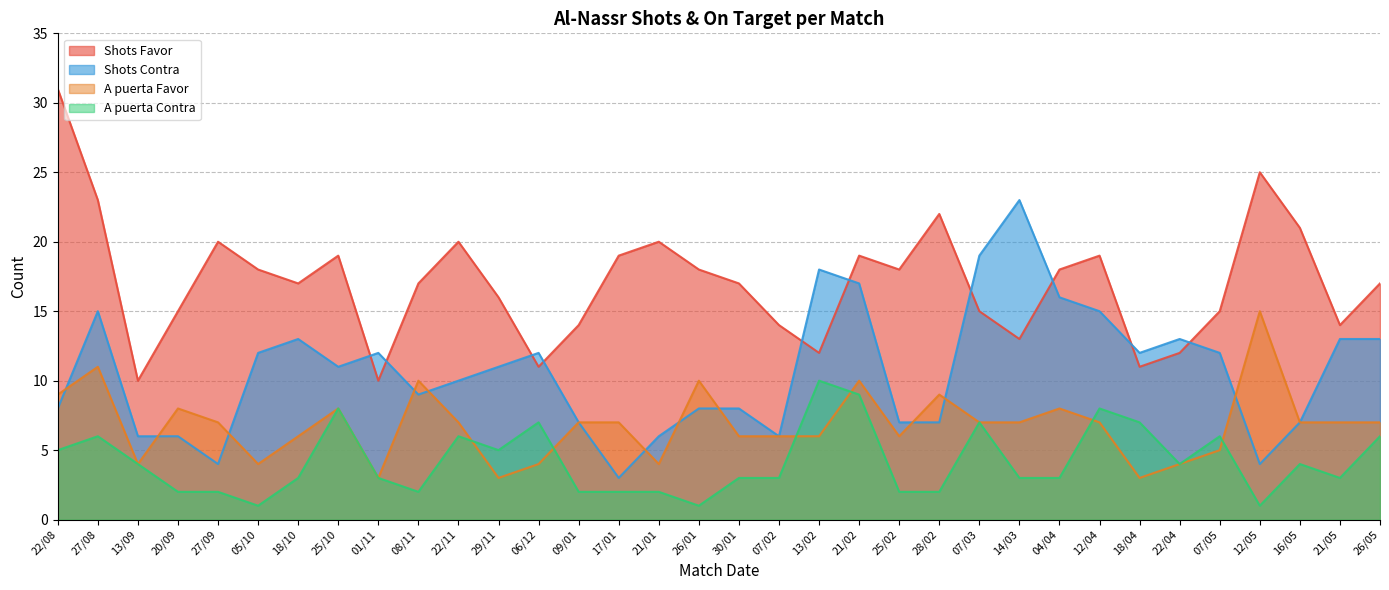

What is the approximate value of Shots Contra at 16/05?

7